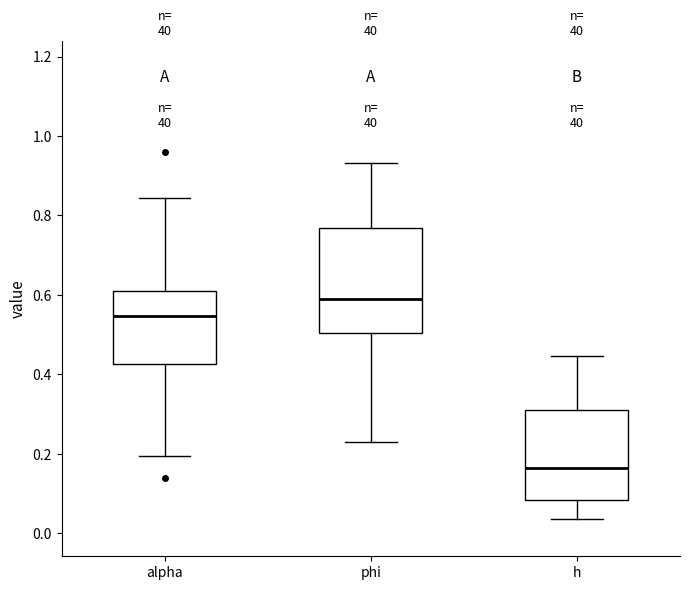

Which box has the lowest median line?

h